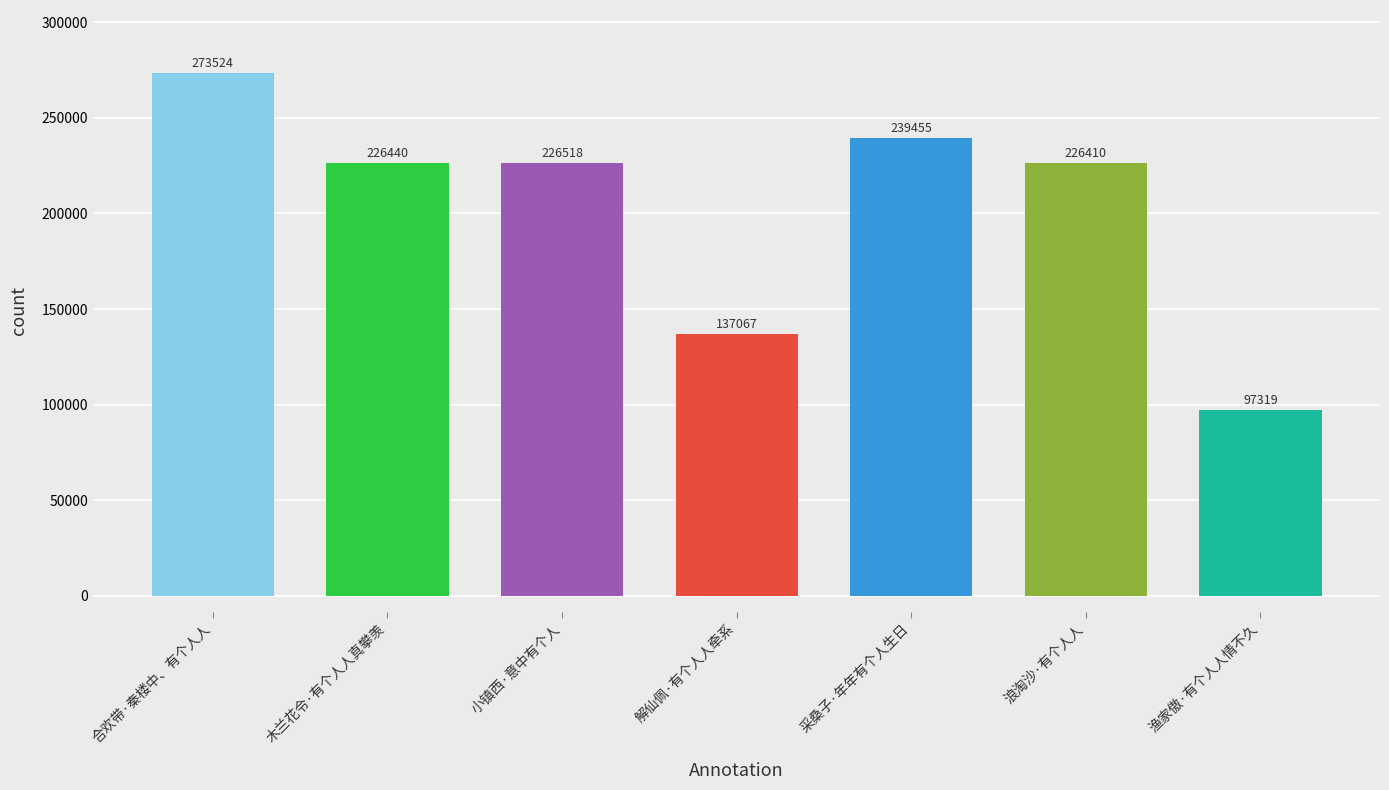

How many values are below 226440?

3